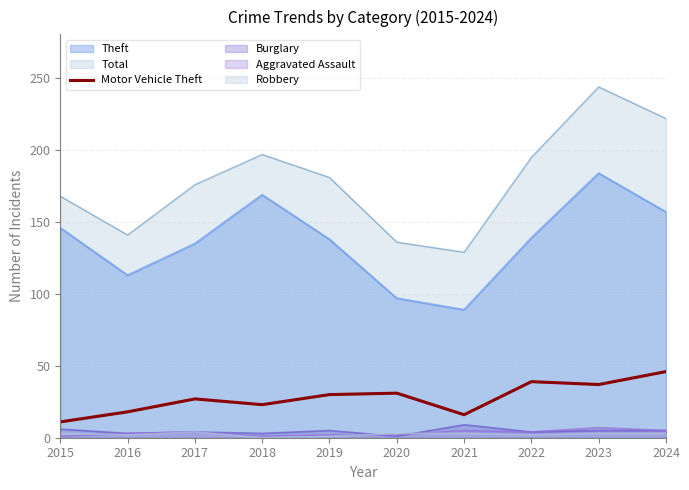

Which series has the largest range (max minus min)?

Total